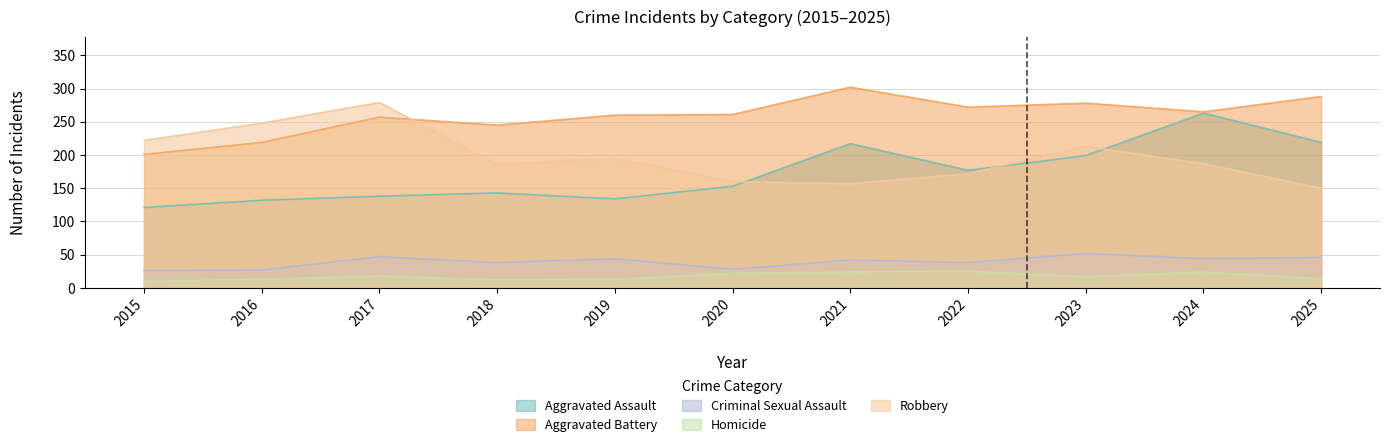

Where is the first local maximum for Aggravated Assault?

2018